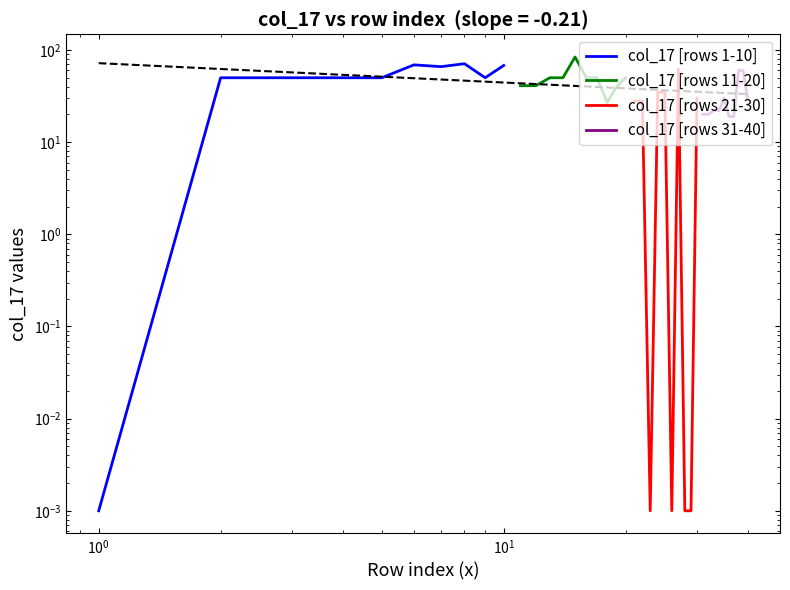

Does the chart have visible grid lines?

No